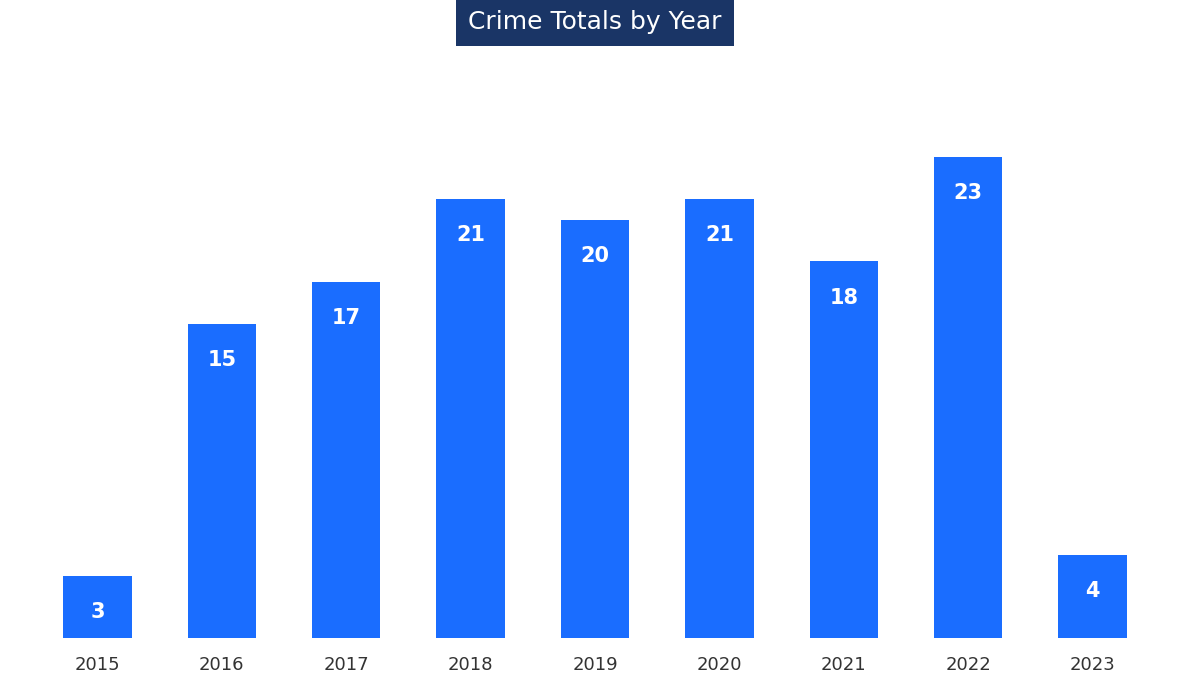

Is it true that the value at 2015 is 5?

False